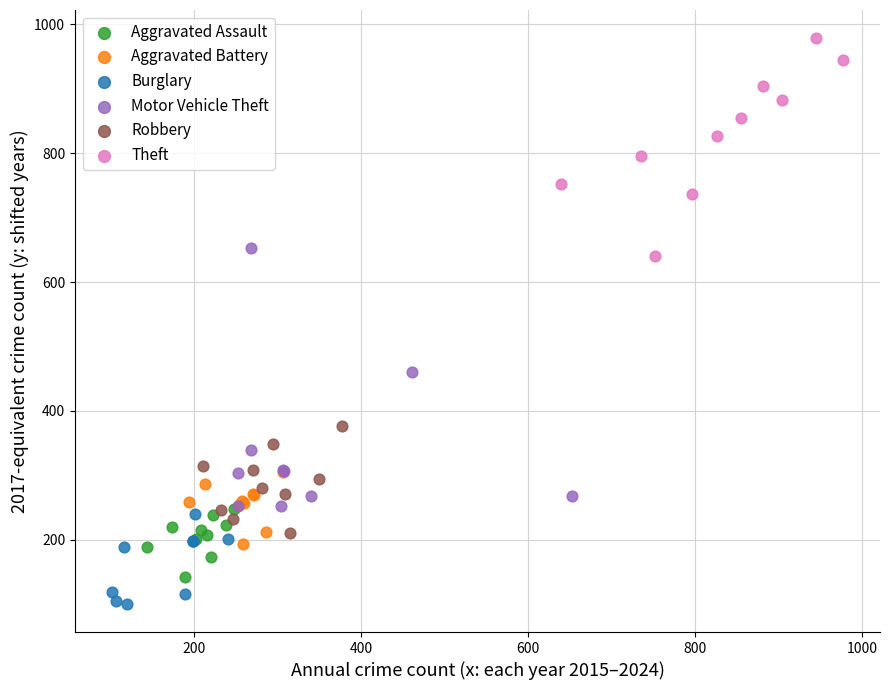

Which series has the largest Y range (max minus min)?

Motor Vehicle Theft